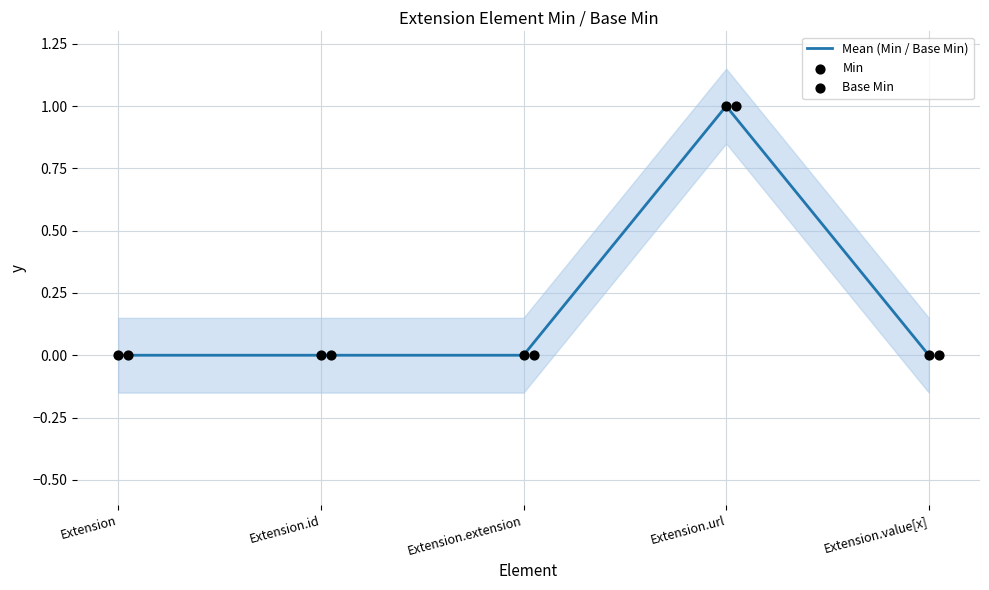

Which series has the largest total across all categories?

Mean (Min / Base Min)